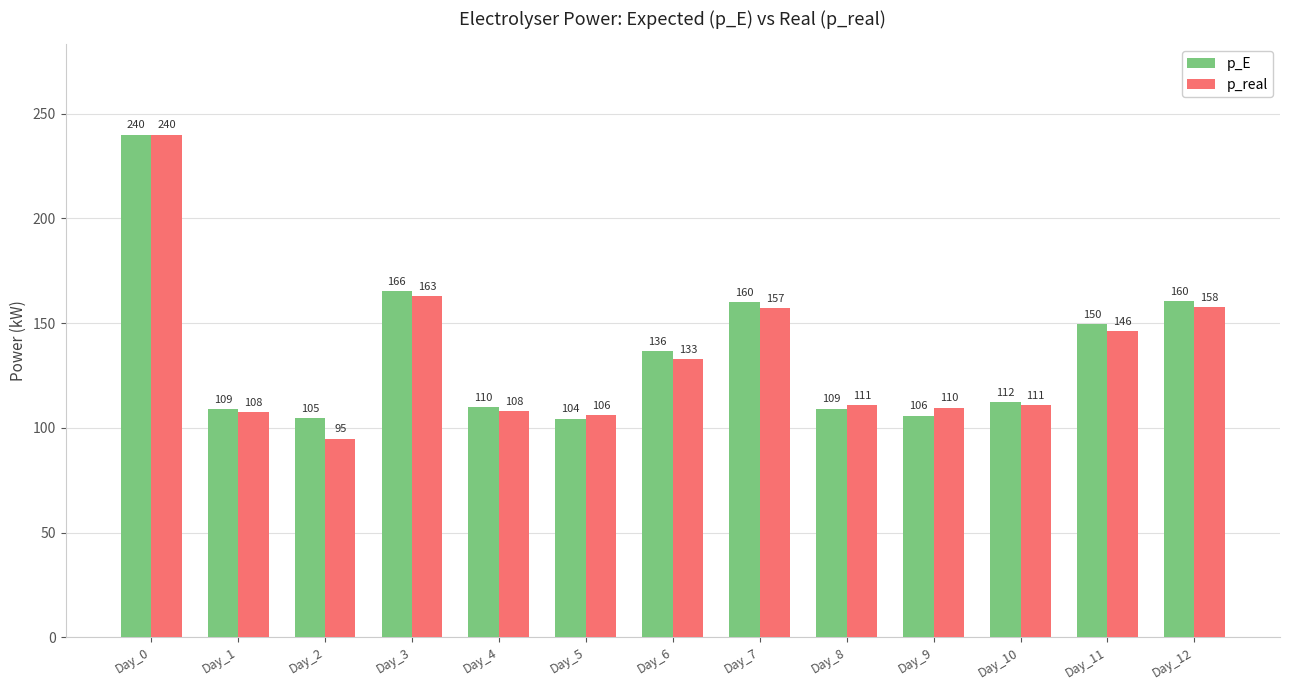

What is the difference between the p_E values at Day_4 and Day_7?

50.2